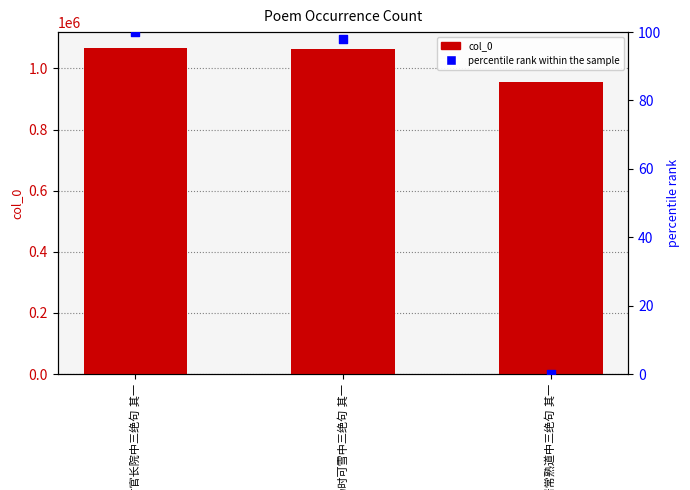

Which series has the widest spread of Y values?

col_0